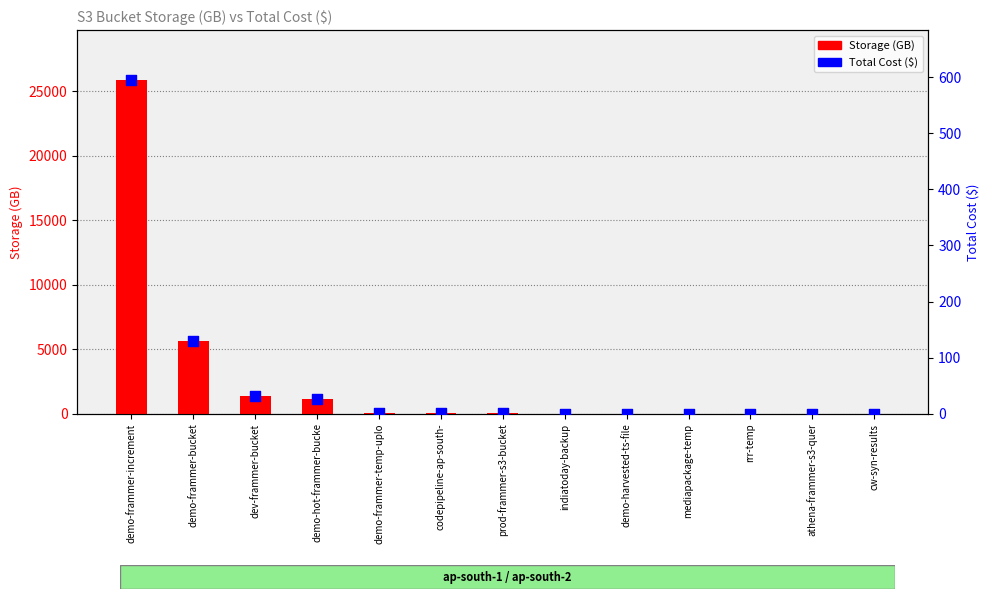

At how many categories does at least one series exceed 2987?

2